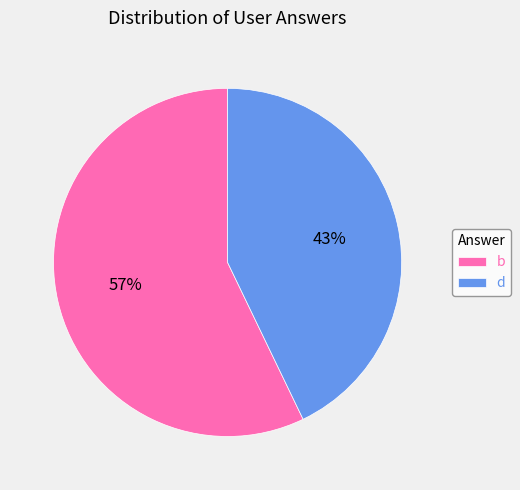

True or false: b accounts for 57% of the total.

True